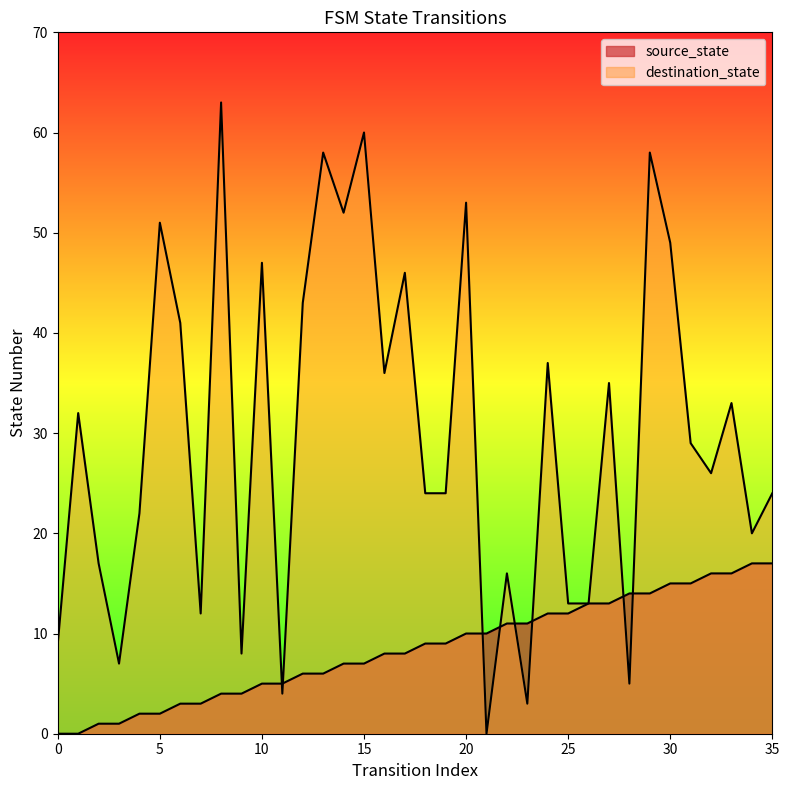

How many values in source_state are above zero?

34